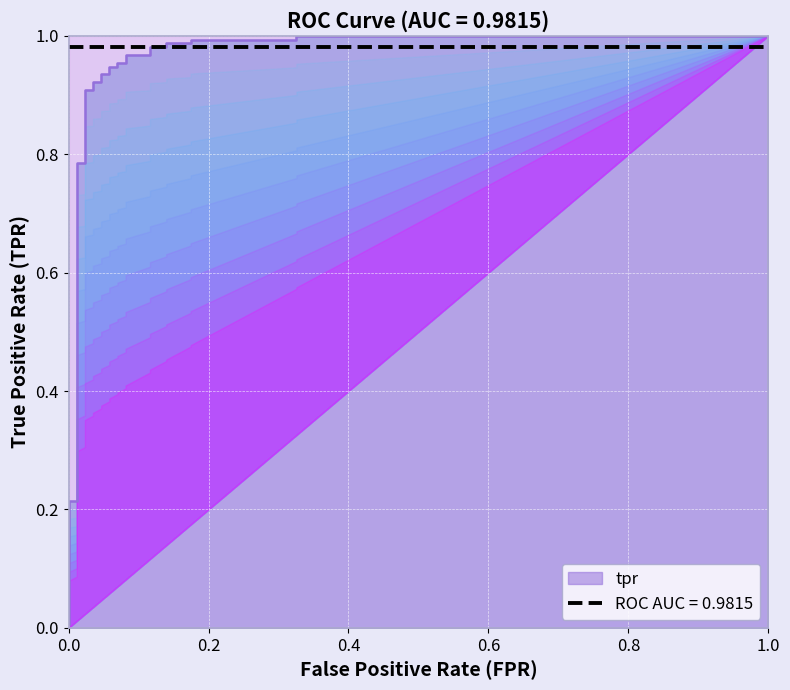

Count the number of data series in this chart.

1